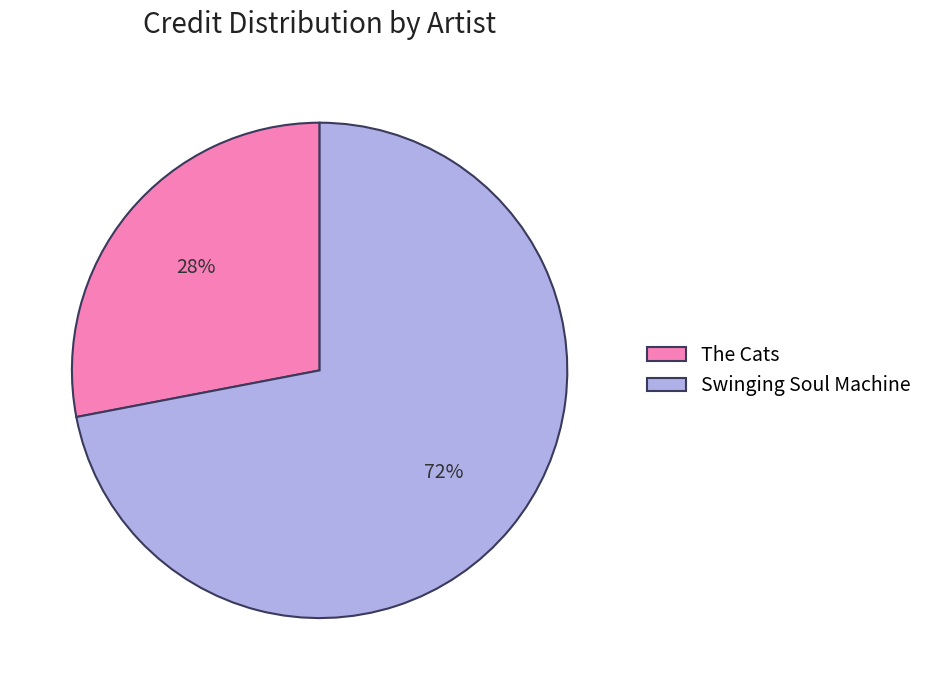

Count the number of slices in the pie.

2